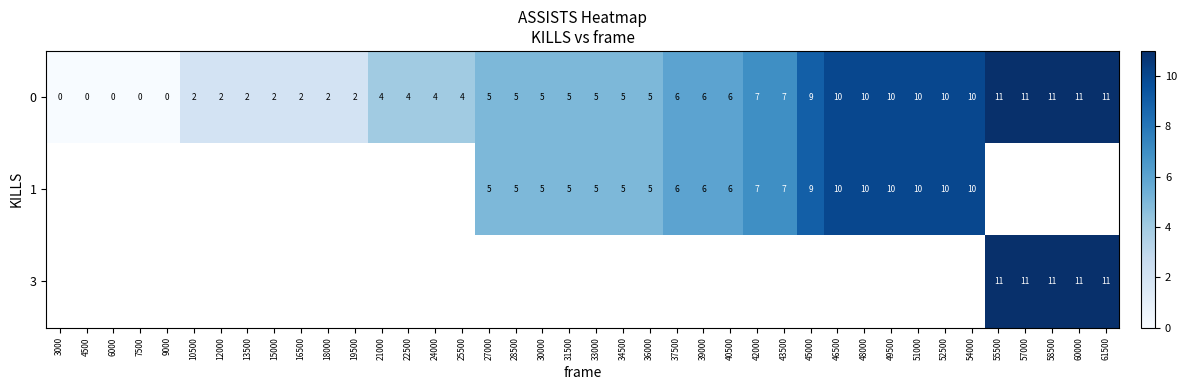

Is the value of 1 at 36000 greater than the value of 3 at 61500?

No